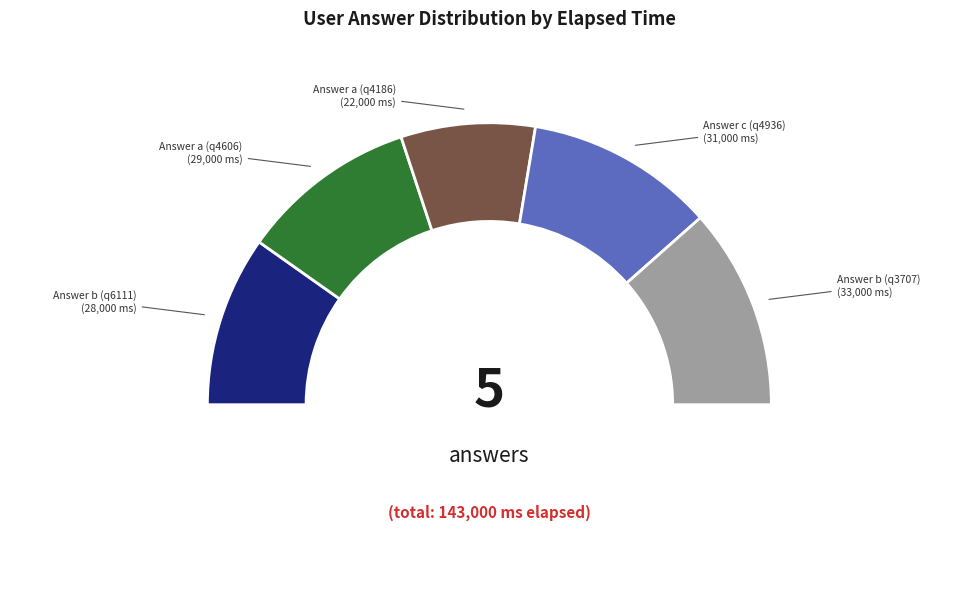

Does Answer c (q4936) represent more than half of the total?

No